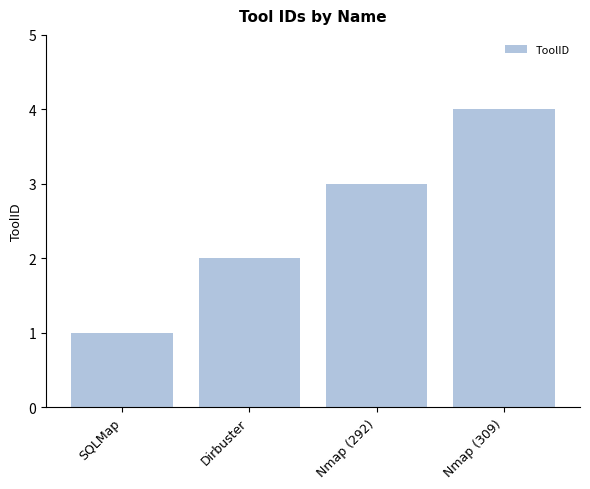

What is the minimum value shown in the chart?

1